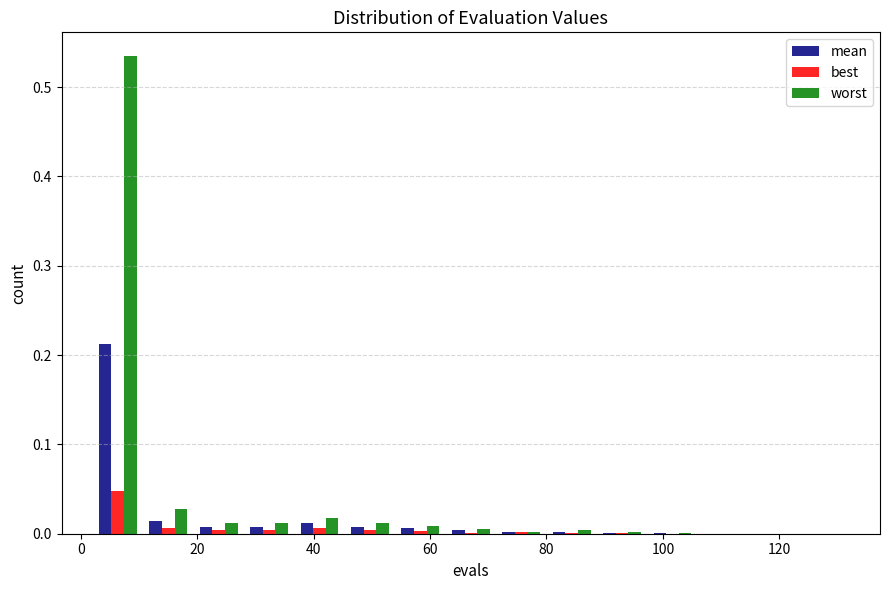

Reading left to right, transcribe this chart: for each range on the x-axis, give the height of each series' bar. Neither the bar edges nor the heights are printed on the chart, so give them approximately, as read against the axes.

2 to 10: mean=0.21	best=0.05	worst=0.53
10 to 20: mean=0.01	best=under 0.01	worst=0.03
20 to 28: mean=under 0.01	best=under 0.01	worst=0.01
28 to 36: mean=under 0.01	best=under 0.01	worst=0.01
36 to 46: mean=0.01	best=under 0.01	worst=0.02
46 to 54: mean=under 0.01	best=under 0.01	worst=0.01
54 to 62: mean=under 0.01	best=under 0.01	worst=under 0.01
62 to 72: mean=under 0.01	best=under 0.01	worst=under 0.01
72 to 80: mean=under 0.01	best=under 0.01	worst=under 0.01
80 to 88: mean=under 0.01	best=under 0.01	worst=under 0.01
88 to 98: mean=under 0.01	best=under 0.01	worst=under 0.01
98 to 106: mean=under 0.01	best=under 0.01	worst=under 0.01
106 to 114: mean=under 0.01	best=under 0.01	worst=under 0.01
114 to 124: mean=under 0.01	best=under 0.01	worst=under 0.01
124 to 132: mean=under 0.01	best=under 0.01	worst=under 0.01